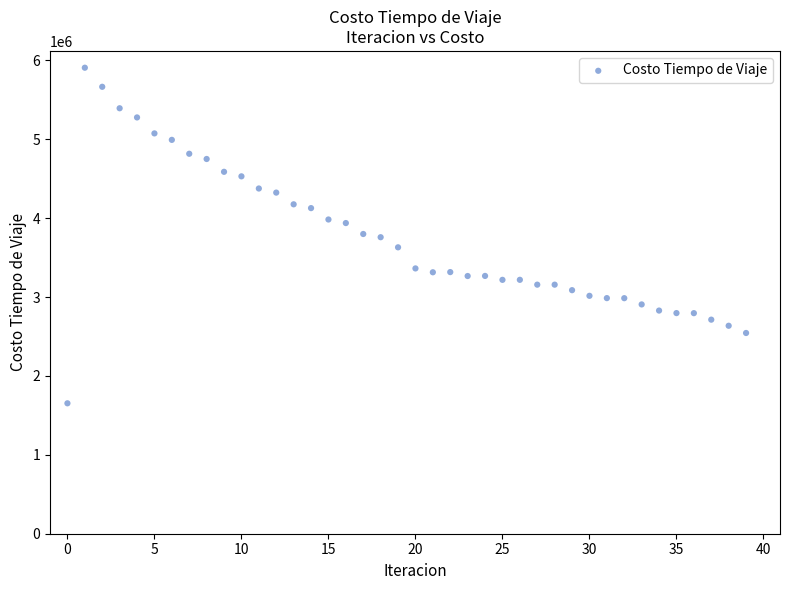

What is the range of Y values (max minus min)?

4254540.5